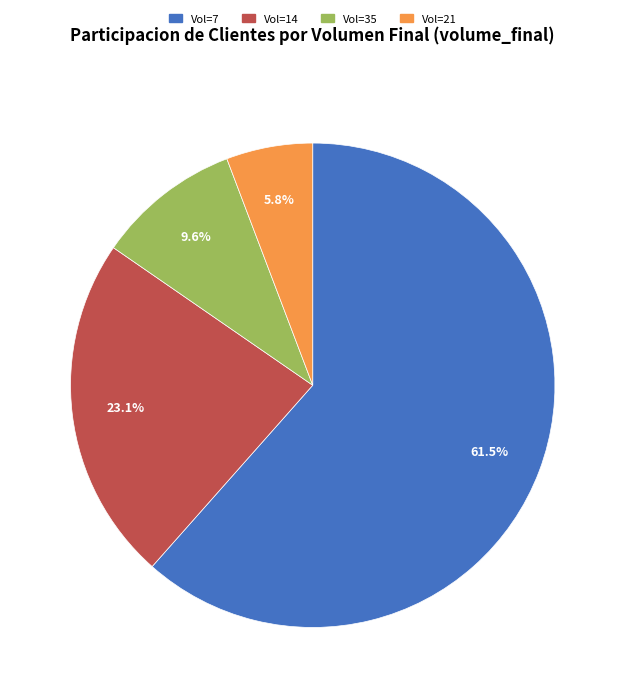

Is there a majority slice in this chart?

Yes